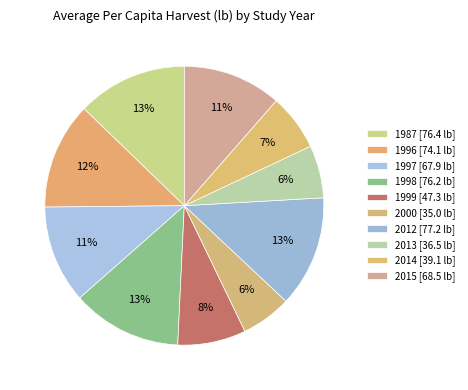

How many segments does this pie chart have?

10